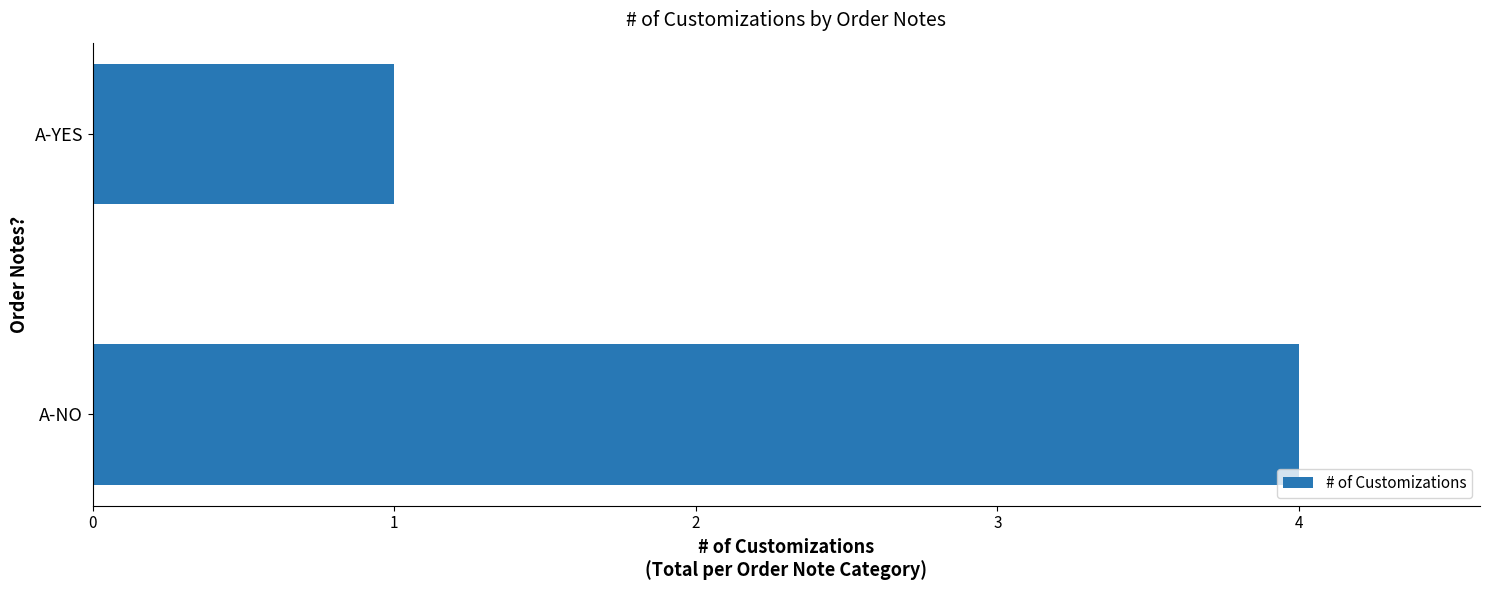

Where is the data nearest to the value 2?

A-YES